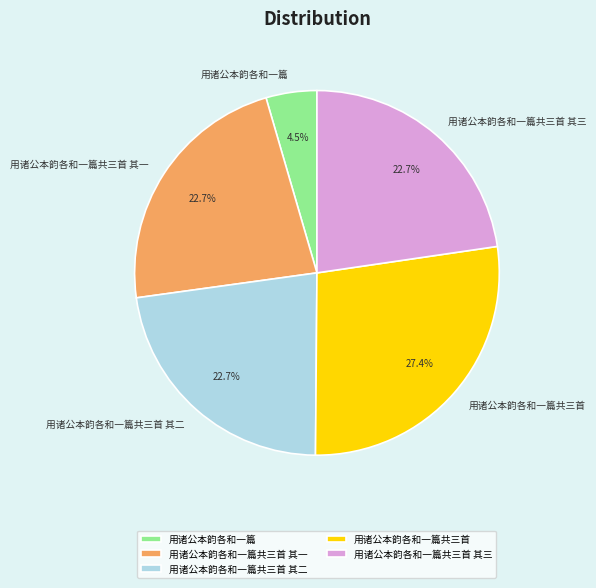

Is the sum of 用诸公本韵各和一篇共三首 其一 and 用诸公本韵各和一篇 greater than half?

No